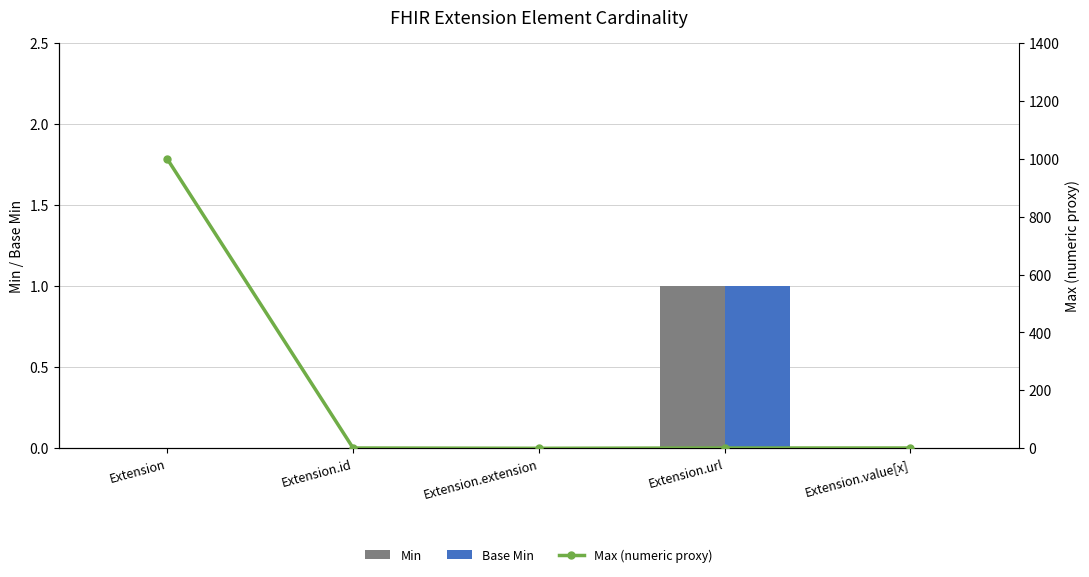

The Base Min series shows 0 at Extension.id. True or false?

True